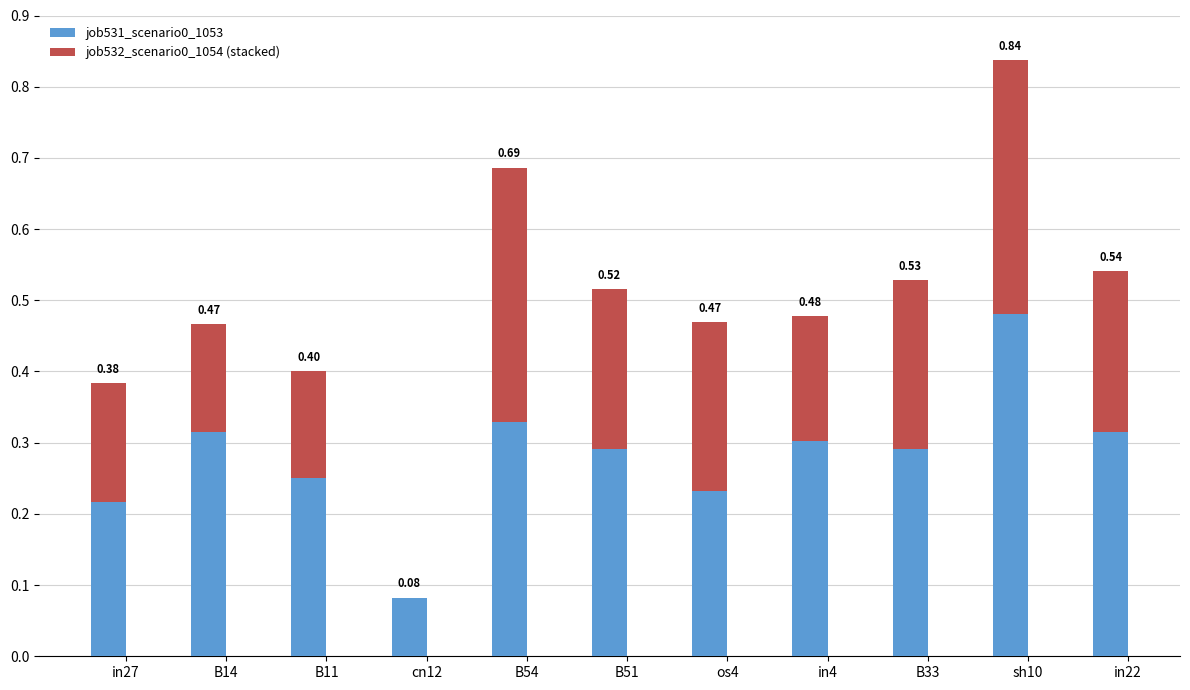

What are all the series names shown in the legend?

job531_scenario0_1053, job532_scenario0_1054 (stacked)